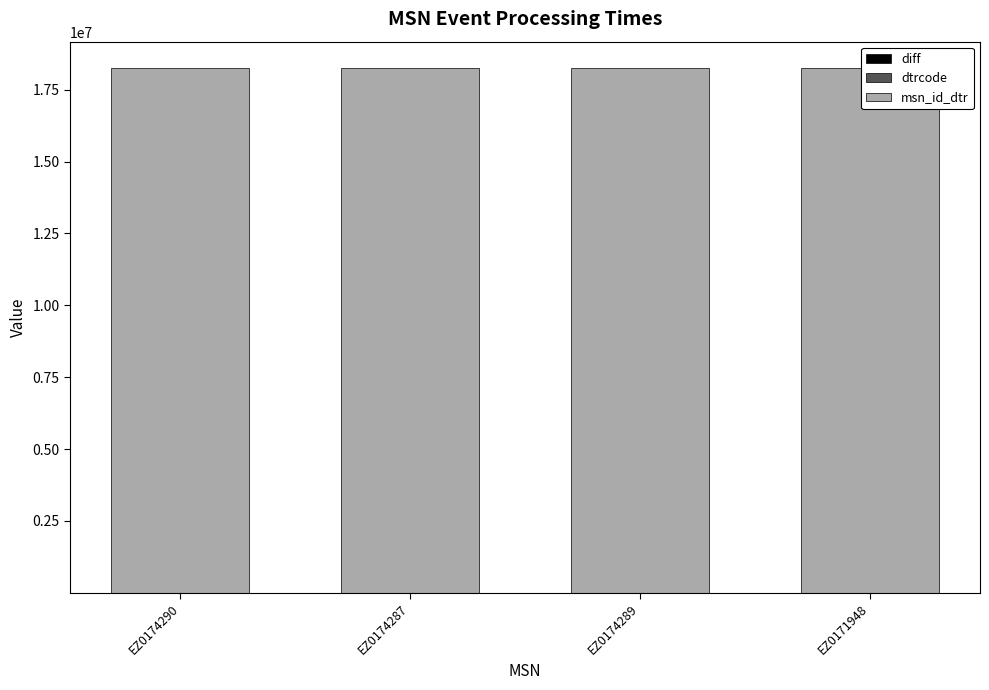

What is the minimum value shown in the chart?

11